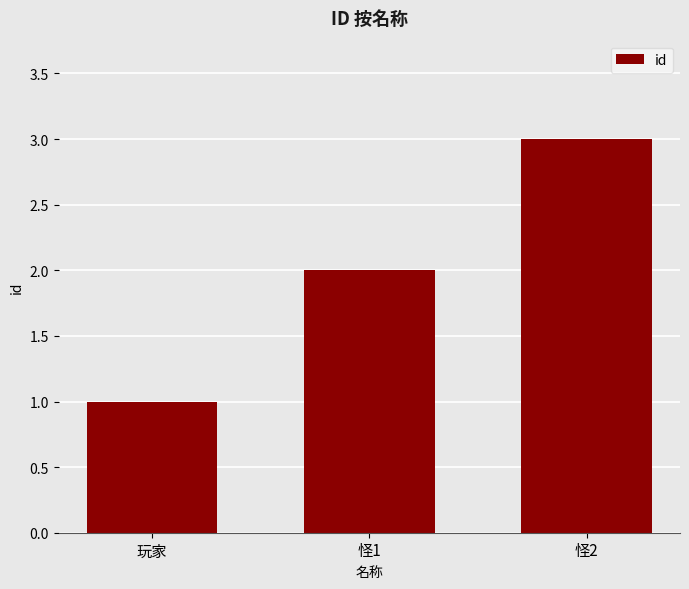

What is the label of the 3rd bar from the left?

怪2